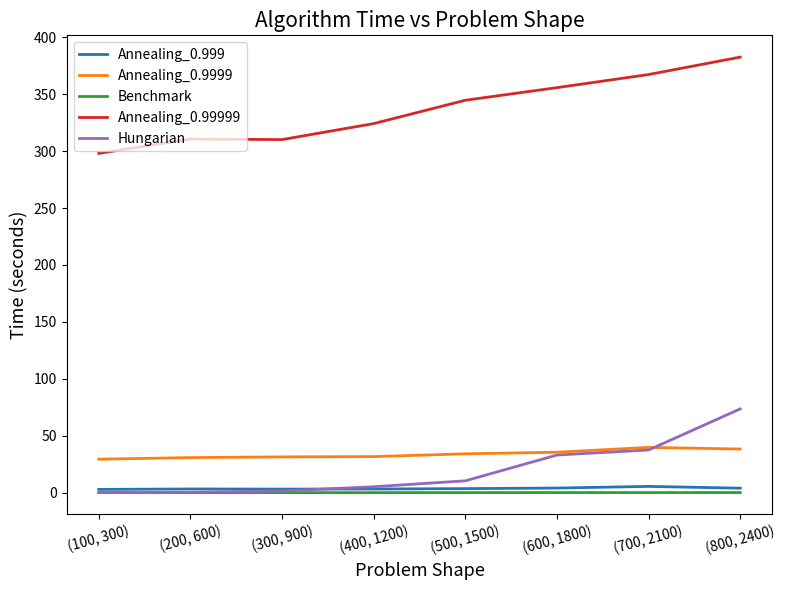

Which series changed the most between (500, 1500) and (800, 2400)?

Hungarian